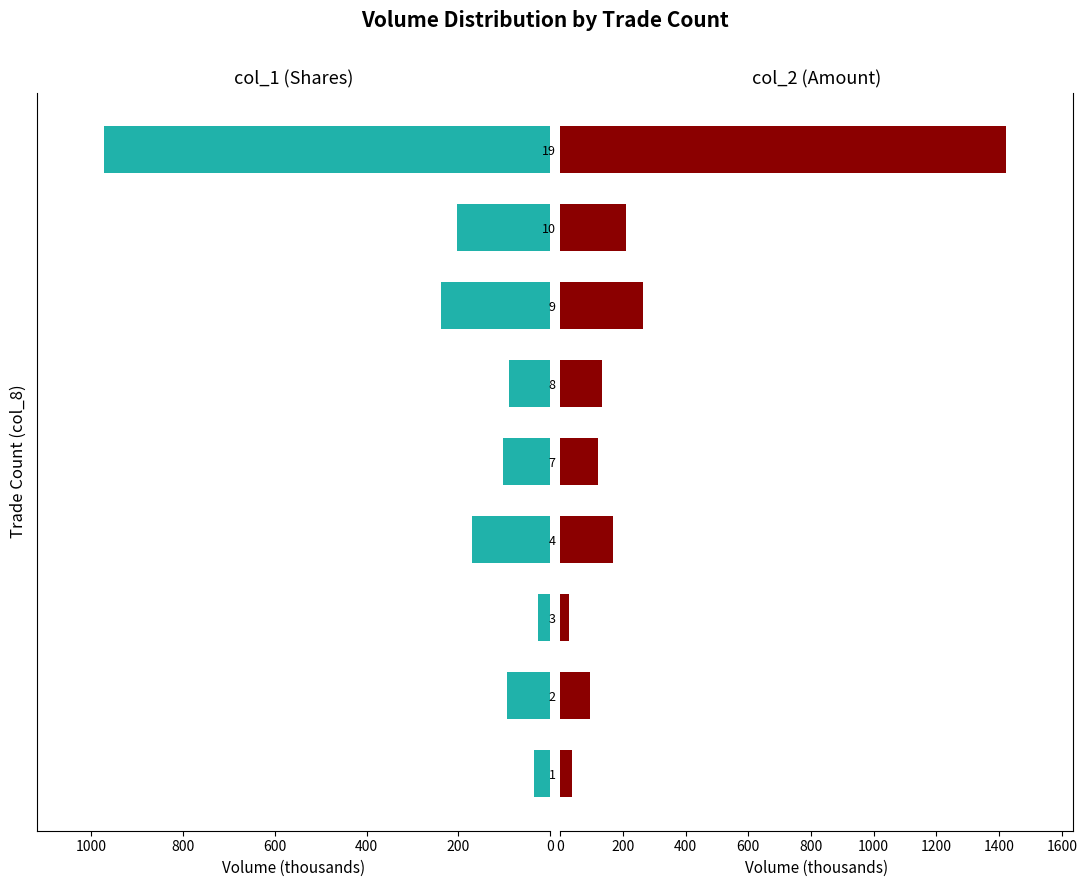

What is the maximum value for col_1 (Shares)?

972.0